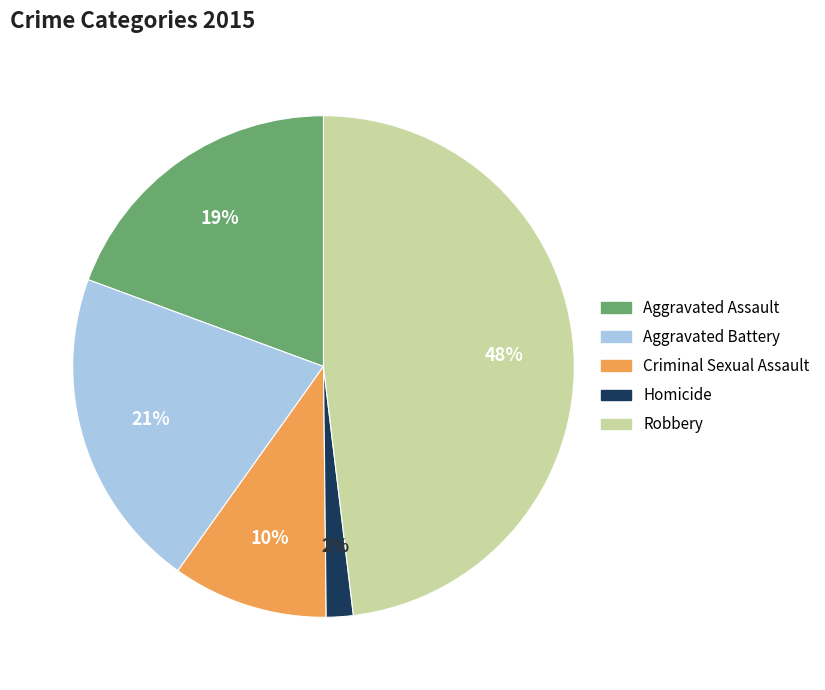

Is Aggravated Battery the majority of the pie?

No